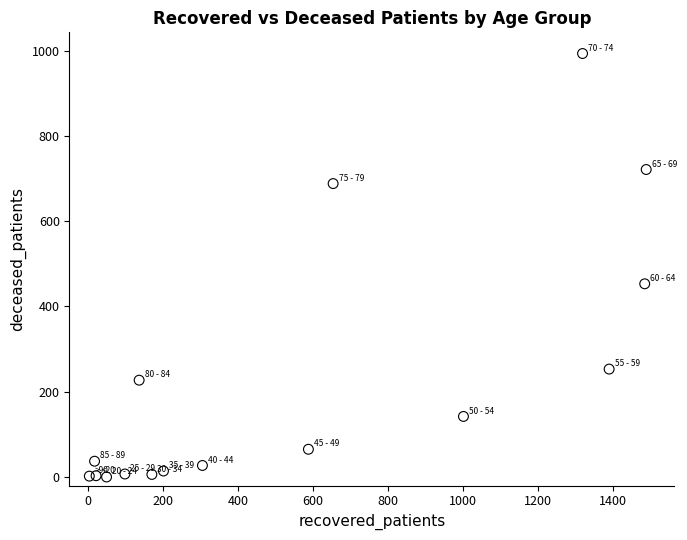

What is the range of X values (max minus min)?

1487